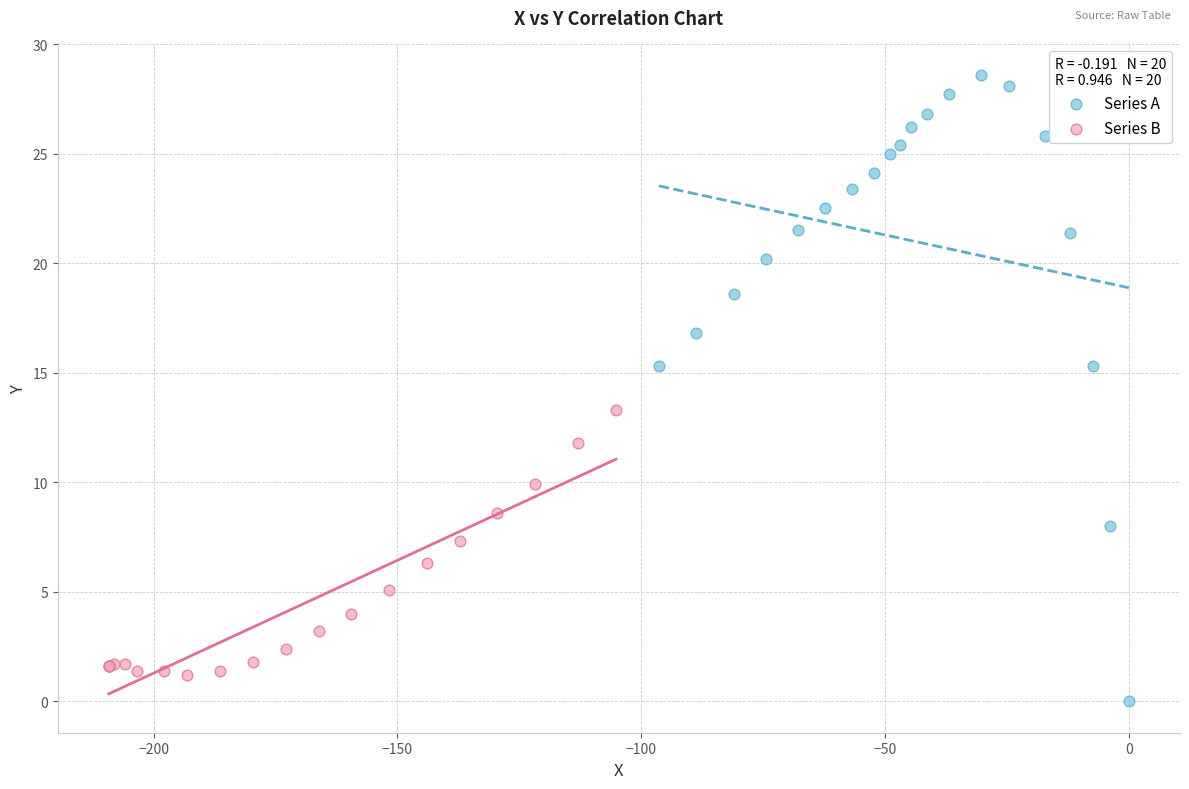

Which series has the widest spread of Y values?

Series A